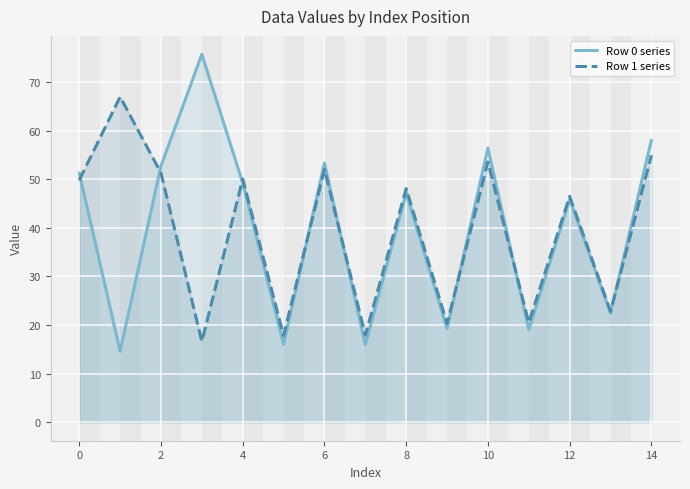

Reading left to right, list all the values displayed in this chart.

Row 0 series: 51.3	14.6	52.7	75.7	49.2	16.1	53.3	16.0	47.1	19.3	56.4	19.0	45.9	22.4	58.0
Row 1 series: 49.8	66.9	51.3	16.6	50.0	17.9	52.0	17.9	48.1	20.3	53.6	20.5	46.5	22.8	54.9